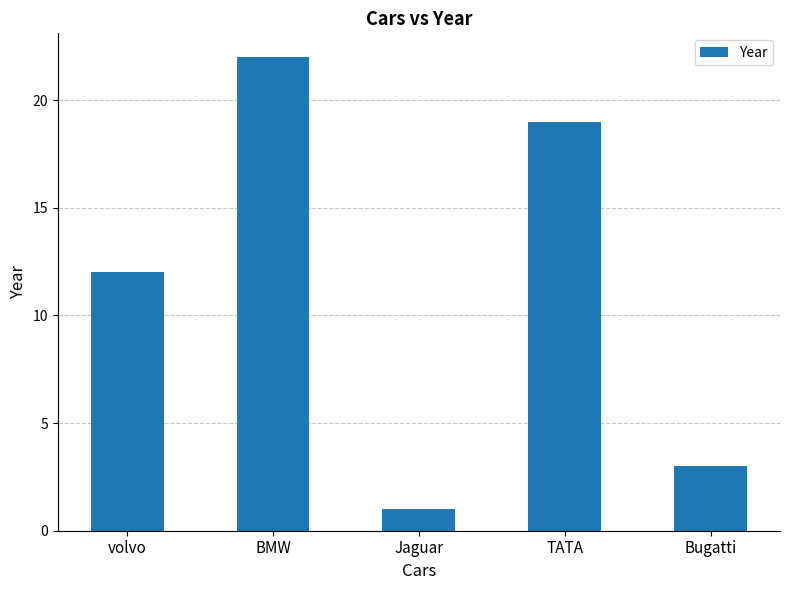

Reading left to right, transcribe all the data shown in this chart.

volvo=12	BMW=22	Jaguar=1	TATA=19	Bugatti=3